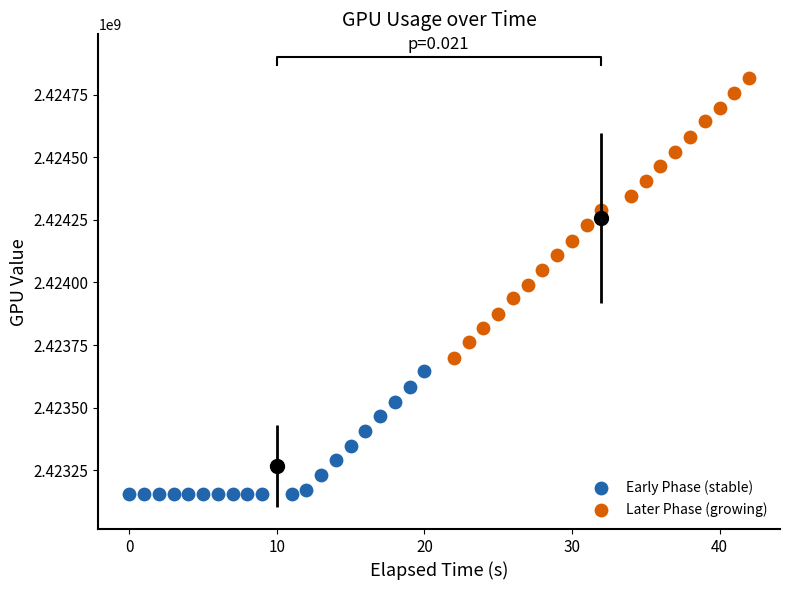

Which series contains the highest Y value?

Later Phase (growing)